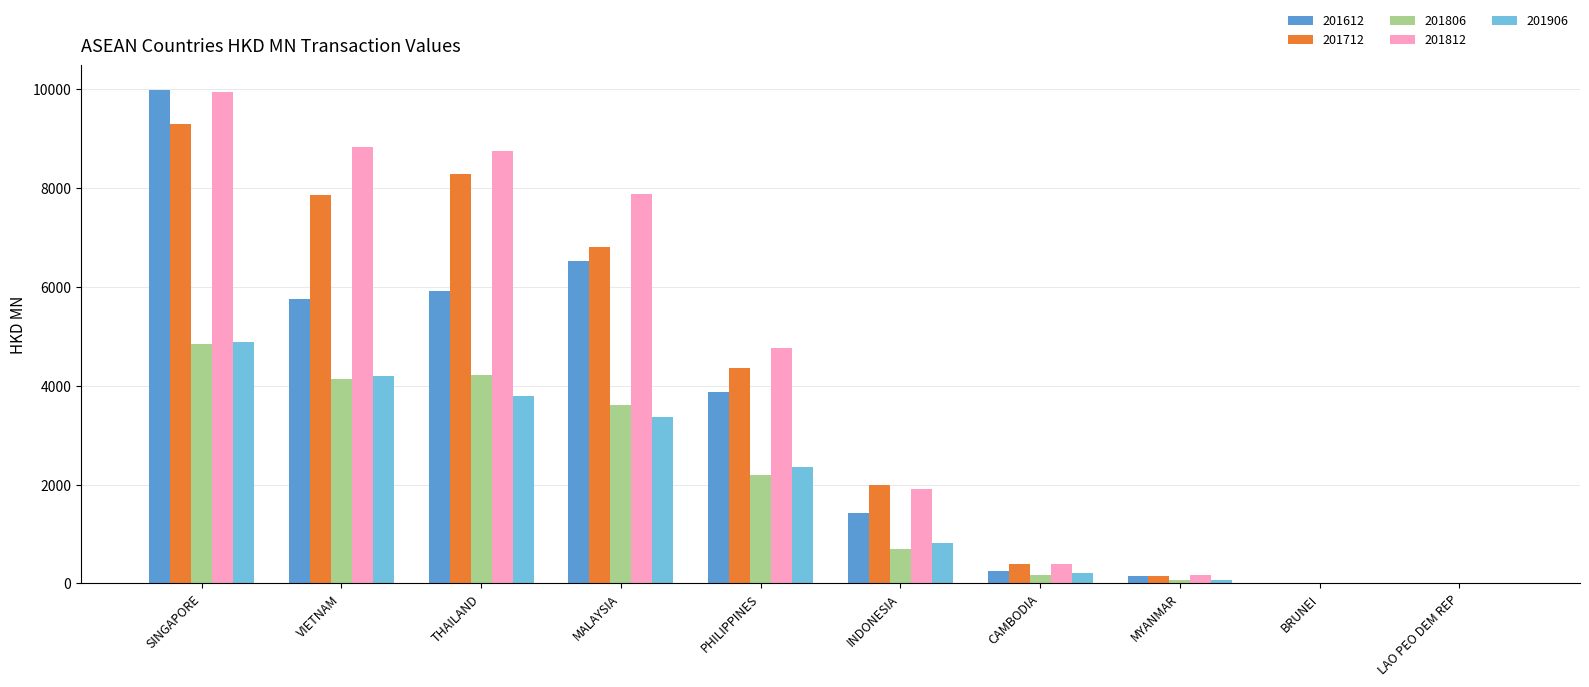

At which label is 201712 closest to 4653?

PHILIPPINES